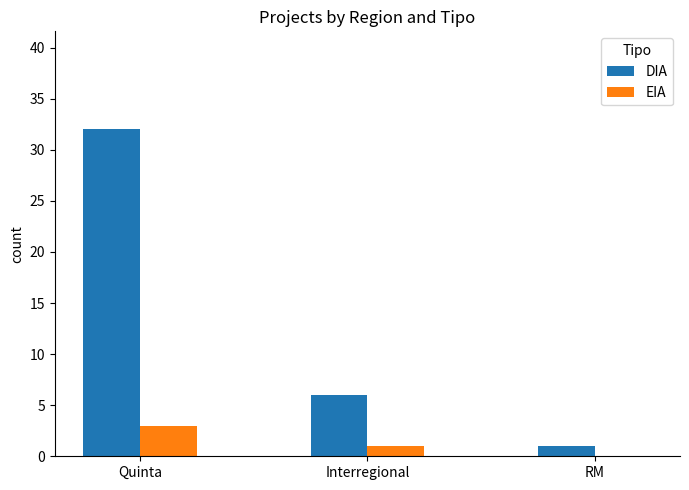

At which category is the sum across all series the highest?

Quinta